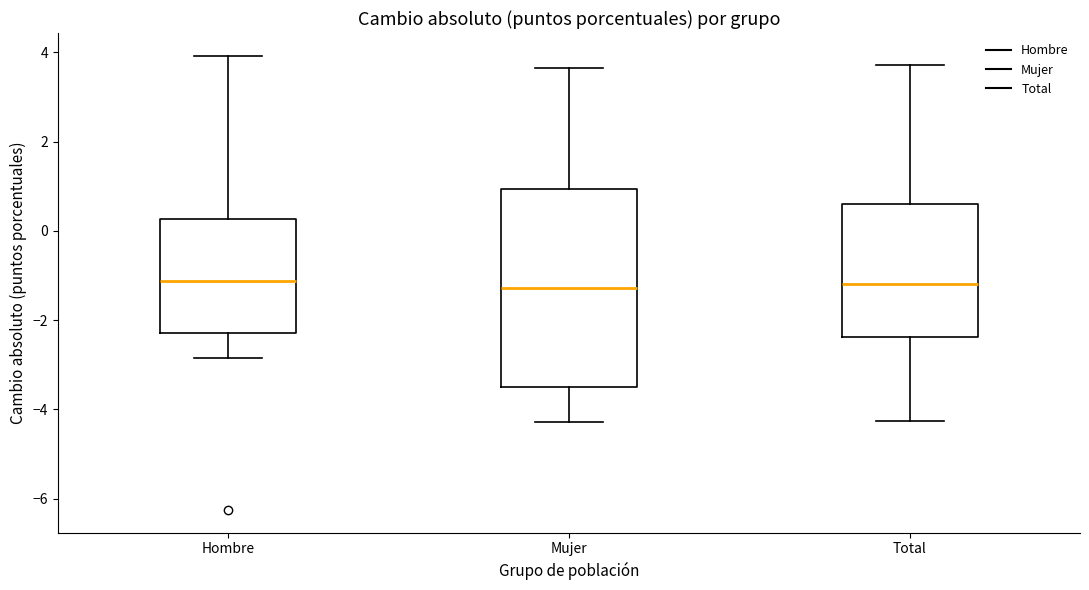

Comparing the boxes themselves (not the whiskers), which one is the tallest?

Mujer